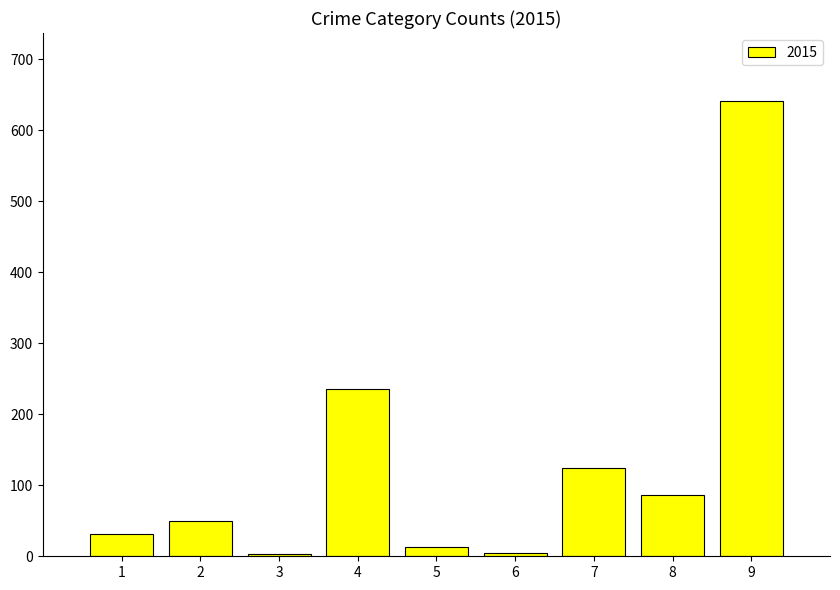

What is the difference between the second highest and second lowest values?

232